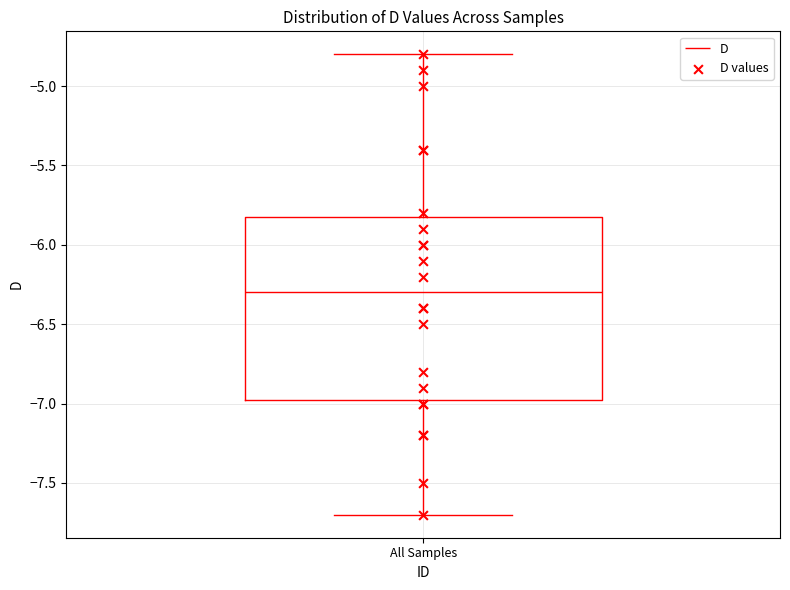

Transcribe this box plot: give where the median line is, the range the box spans, and where the two whiskers end, as read against the y-axis. The values are not printed on the chart, so give them approximately, as read against the axis.

median -6.30, box -6.95 to -5.80, whiskers -7.70 to -4.80